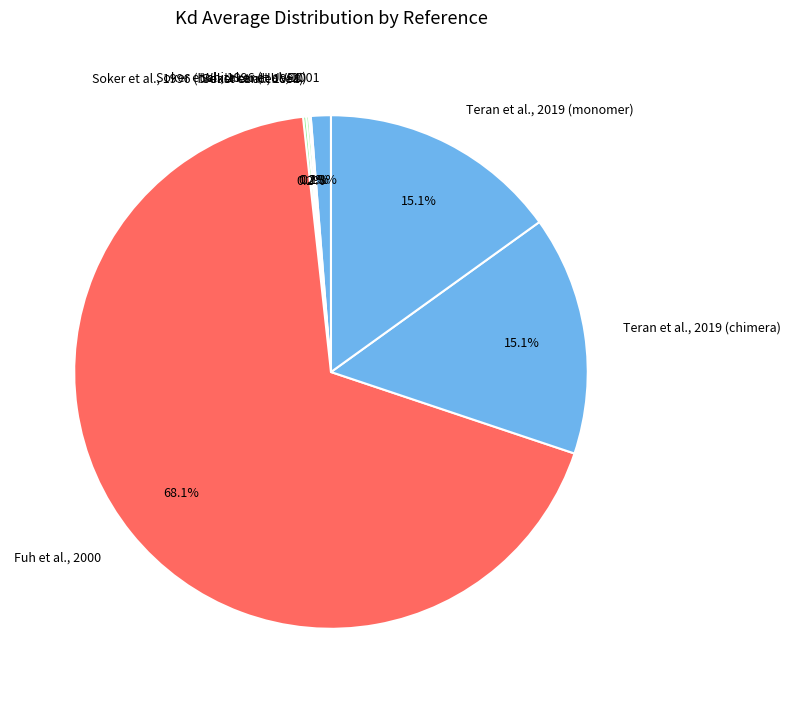

Which has a higher value, Whitaker et al., 2001 or Teran et al., 2019 (chimera)?

Teran et al., 2019 (chimera)